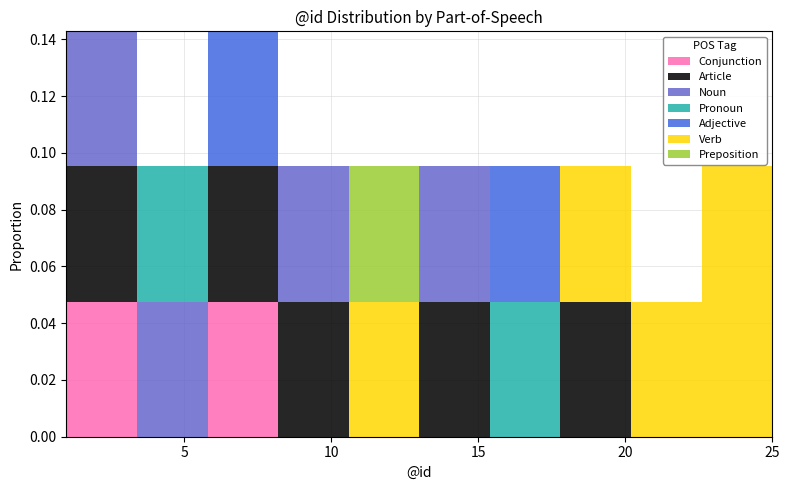

What is the total height of the stacked bar covering 15.4 to 17.8 on the x-axis? Neither the bar edges nor the heights are printed on the chart, so give them approximately, as read against the axes.

0.096